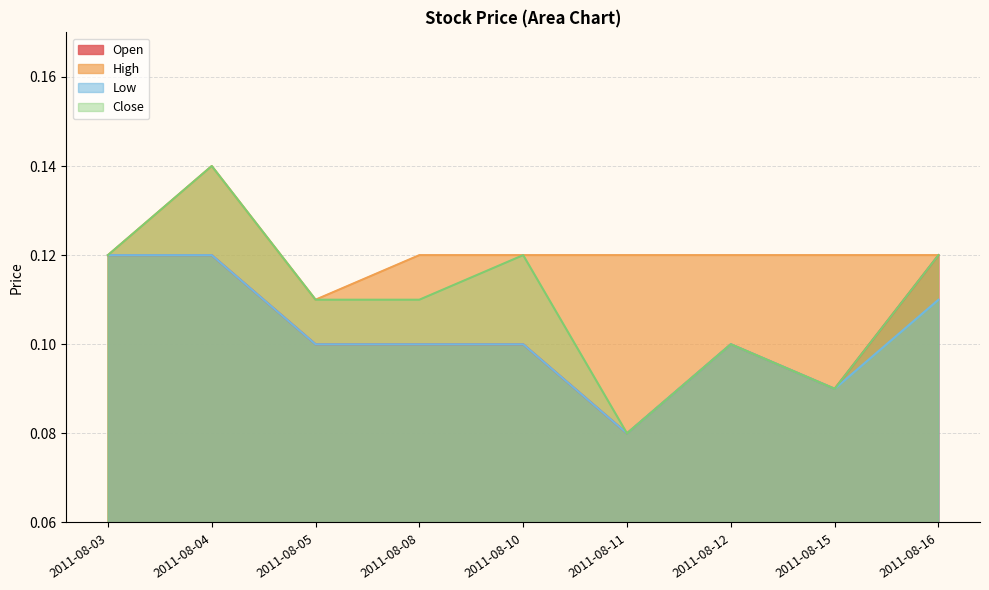

The High series shows 0.1 at 2011-08-11. True or false?

False